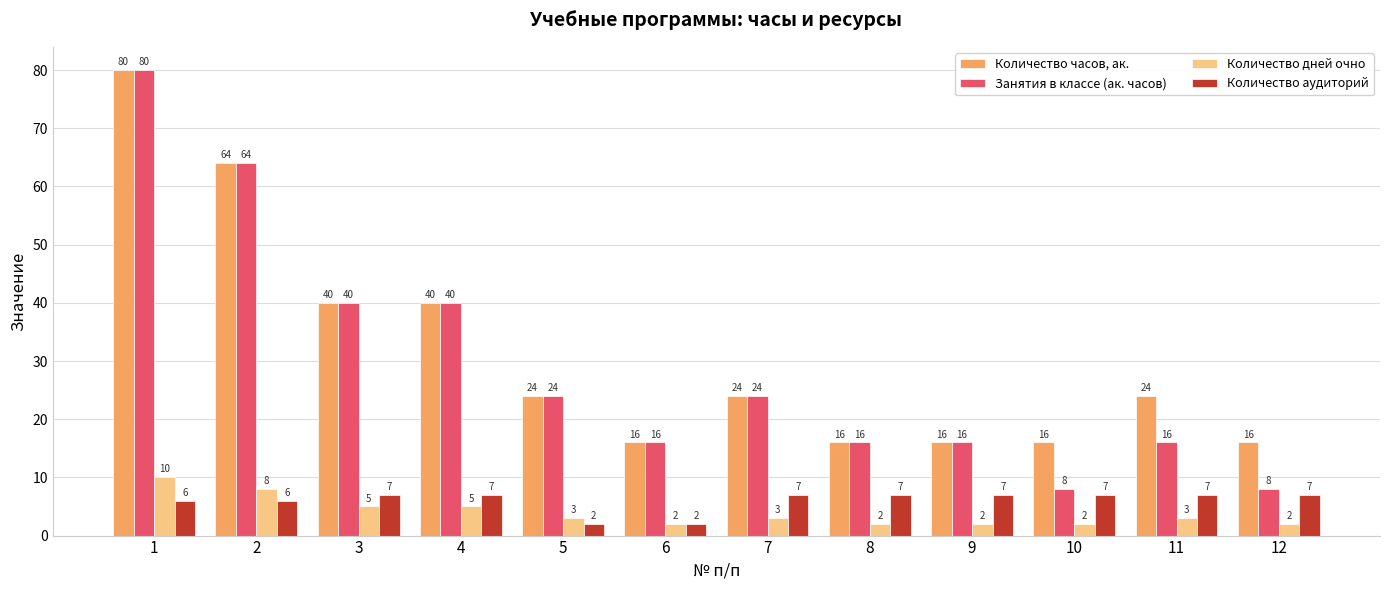

Rank the series at 11 from highest to lowest value.

Количество часов, ак., Занятия в классе (ак. часов), Количество аудиторий, Количество дней очно